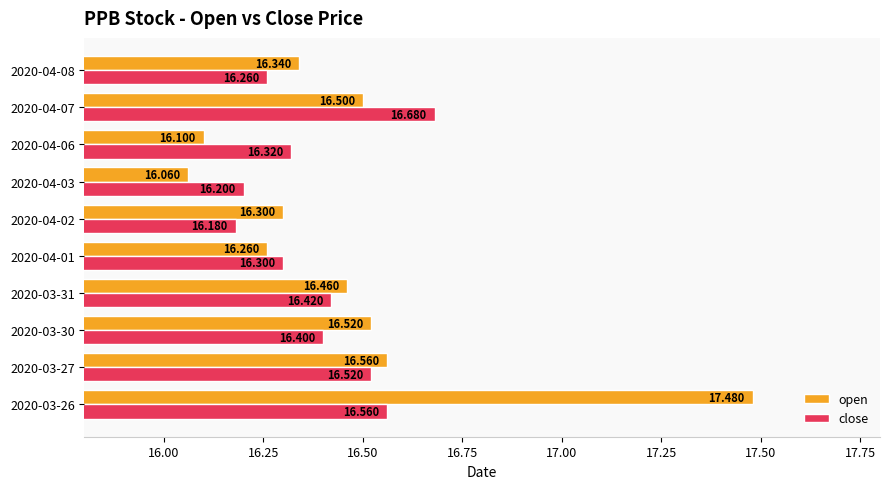

Which series has the largest range (max minus min)?

open